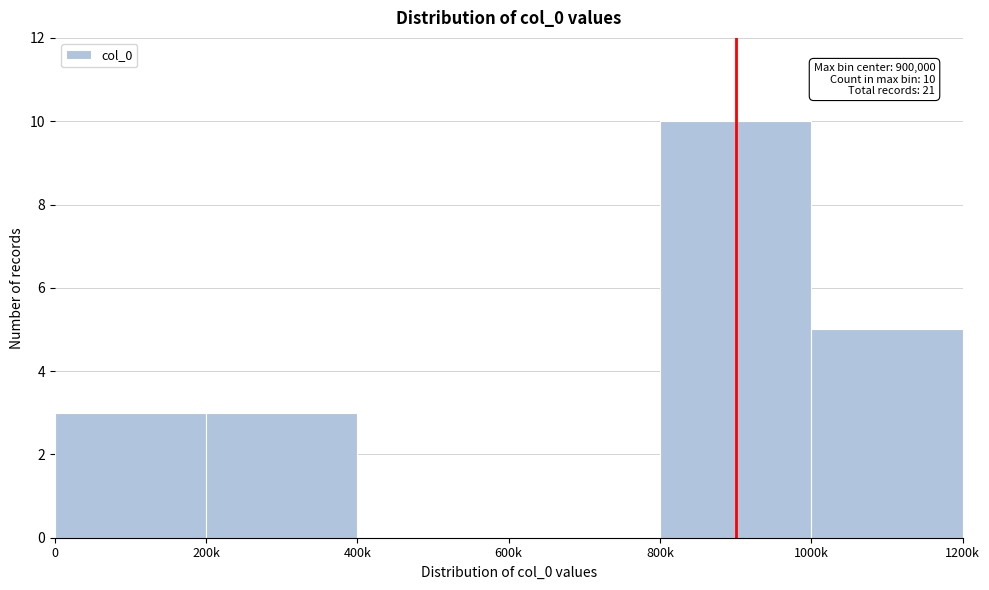

Reading left to right, list all the values displayed in this chart.

0=3	200k=3	400k=0	600k=0	800k=10	1000k=5